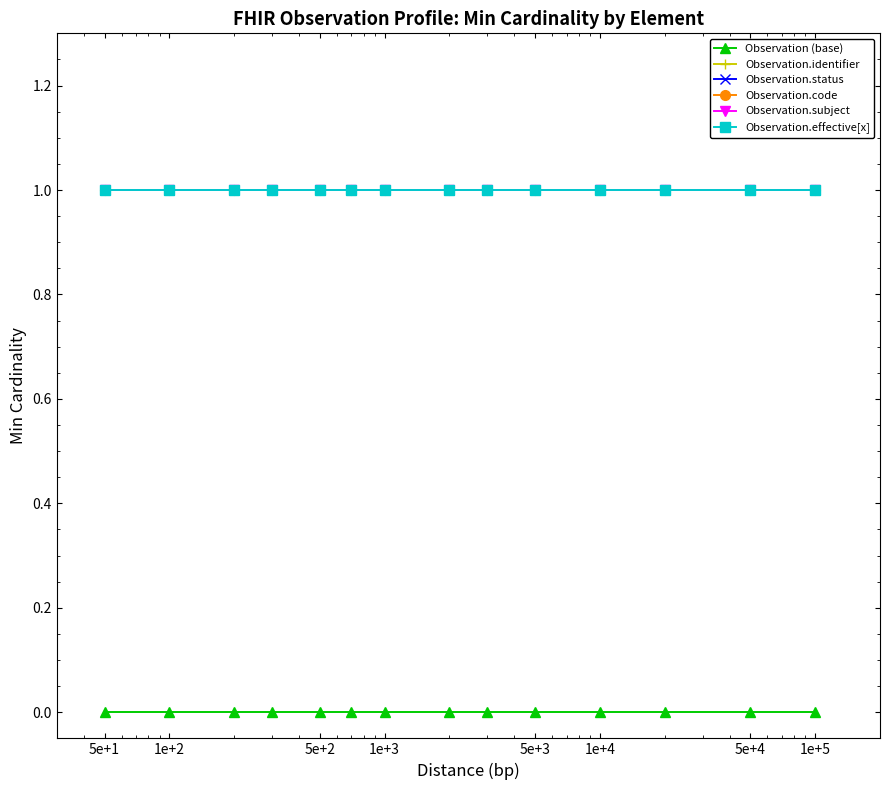

Is this an area chart (filled region under the line)?

No